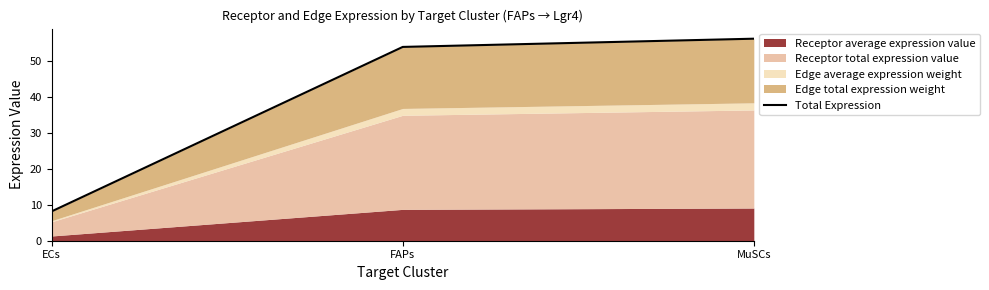

Rank the categories by value from highest to lowest.

MuSCs, FAPs, ECs